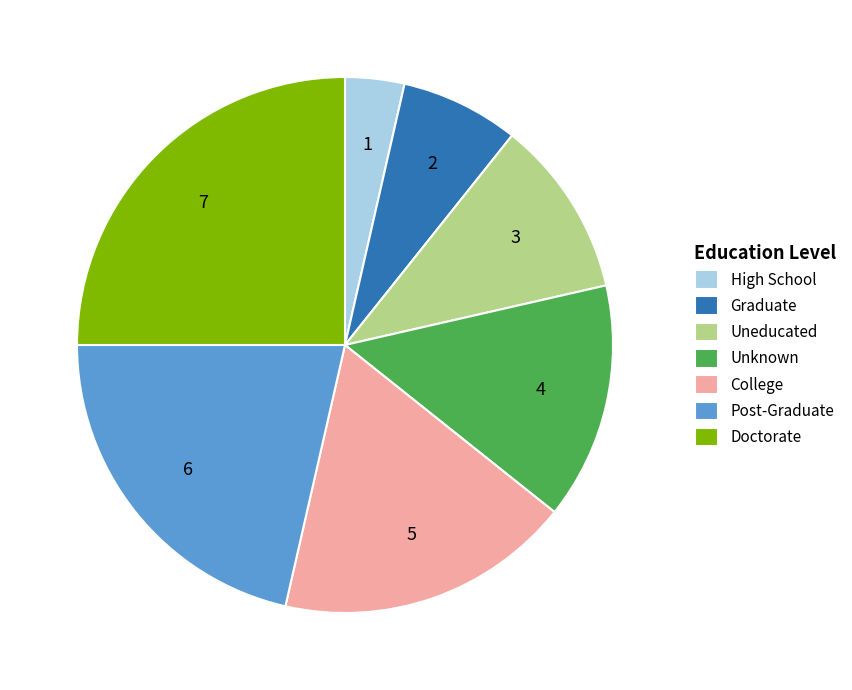

How many slices are in this pie chart?

7